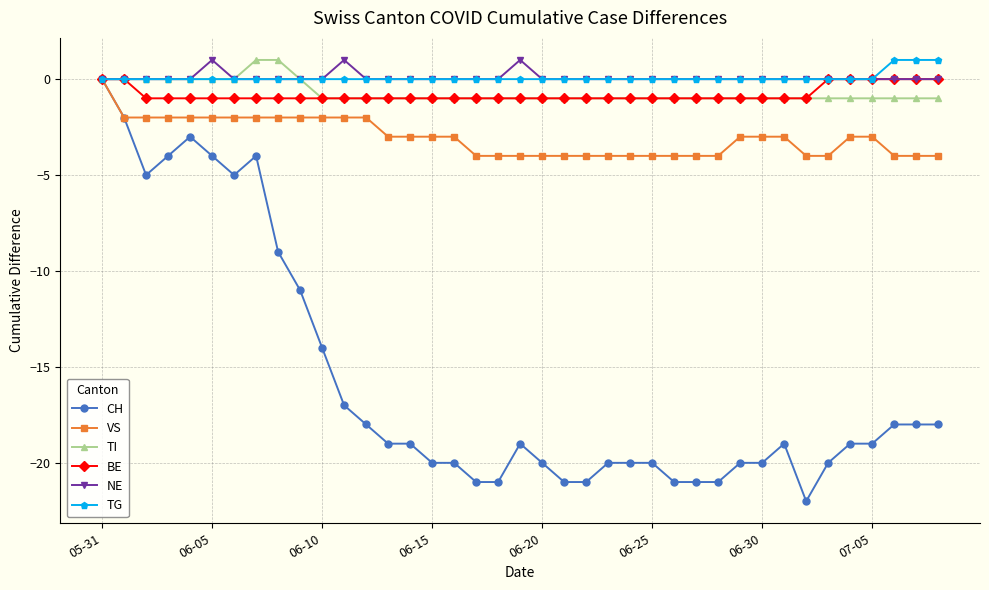

True or false: NE has more than 0 points higher than both neighbors.

True